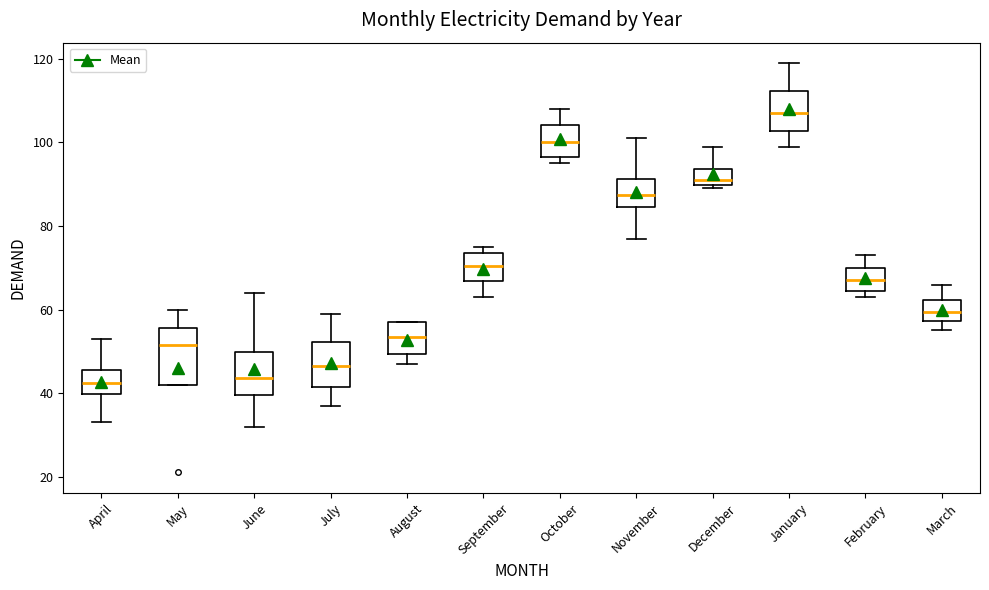

Reading left to right, read every box against the y-axis: the position of its median line, the range the box covers, and the ends of its whiskers. The values are not printed on the chart, so give them approximately, as read against the axis.

April: median 42, box 40 to 46, whiskers 34 to 54
May: median 52, box 42 to 56, whiskers 42 to 60
June: median 44, box 40 to 50, whiskers 32 to 64
July: median 46, box 42 to 52, whiskers 38 to 60
August: median 54, box 50 to 58, whiskers 48 to 58
September: median 70, box 66 to 74, whiskers 64 to 76
October: median 100, box 96 to 104, whiskers 96 (just below the box's lower edge) to 108
November: median 88, box 84 to 92, whiskers 78 to 102
December: median 92, box 90 to 94, whiskers 90 (just below the box's lower edge) to 100
January: median 108, box 102 to 112, whiskers 100 to 120
February: median 68, box 64 to 70, whiskers 64 (just below the box's lower edge) to 74
March: median 60, box 58 to 62, whiskers 56 to 66